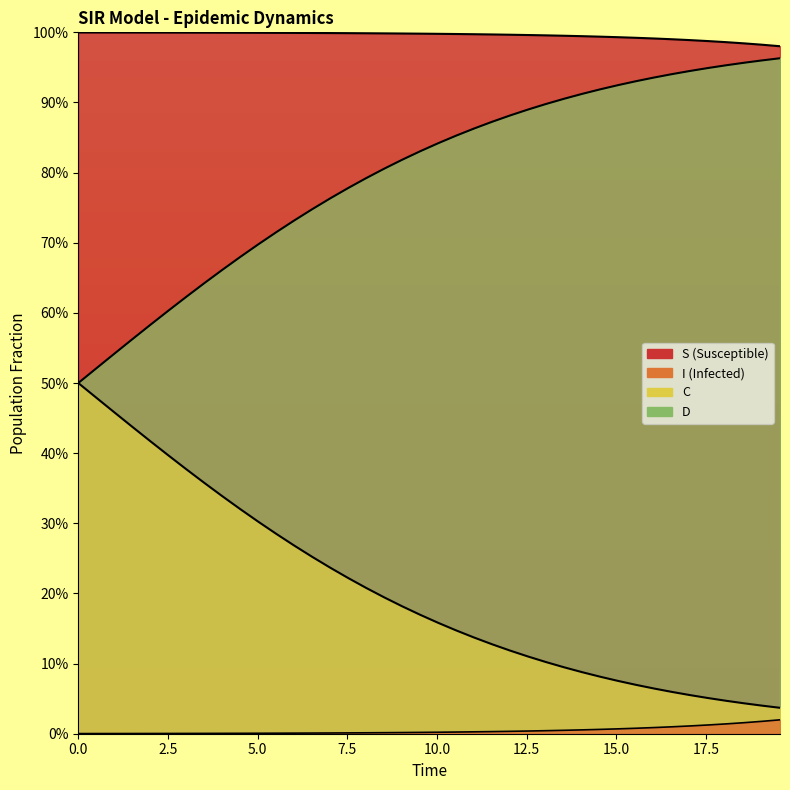

Is the value of D at 17.5 greater than the value of S at 23?

No